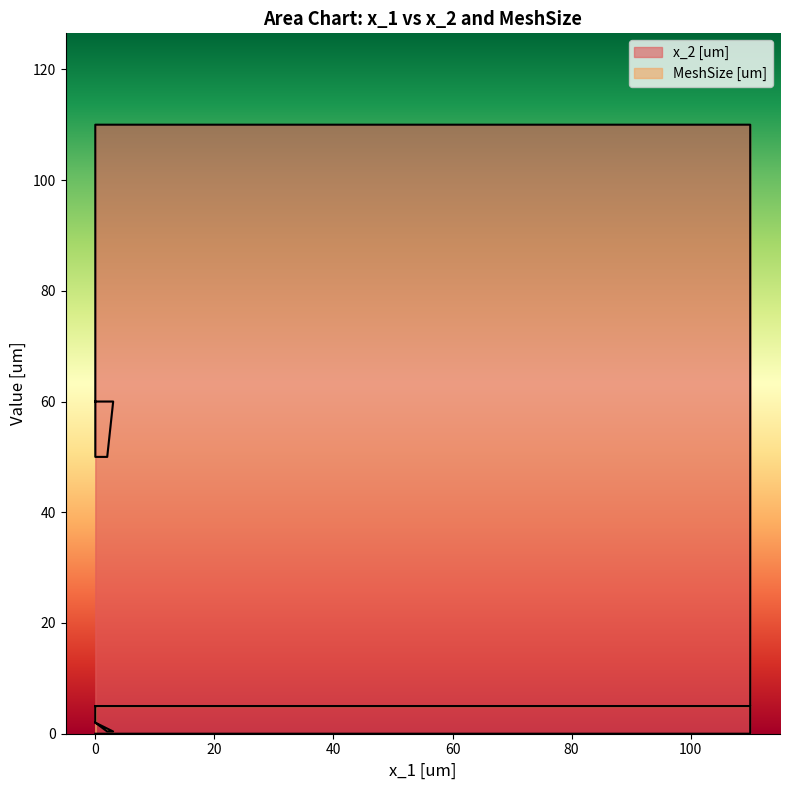

What is the approximate value of x_2 [um] at 0?

50.0